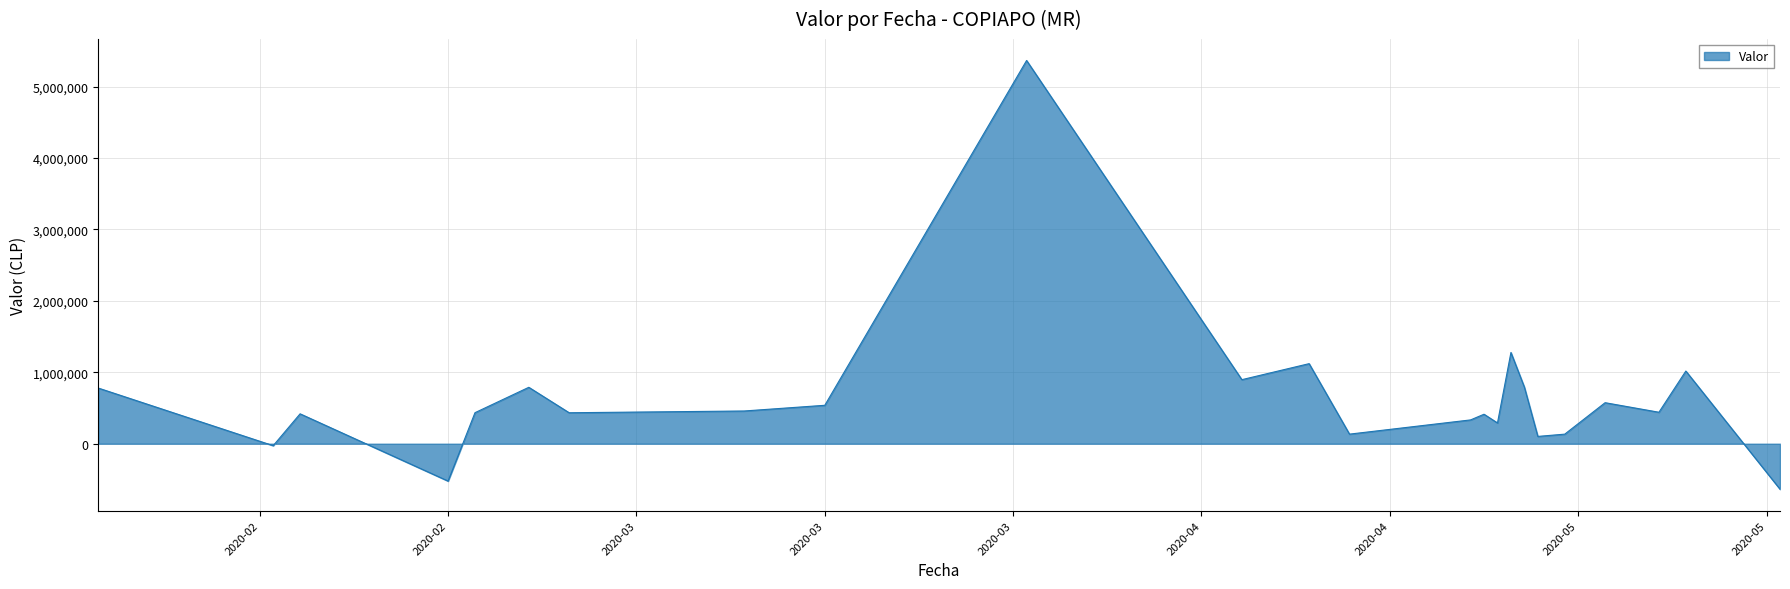

What is the difference between the maximum and minimum values?

6002072